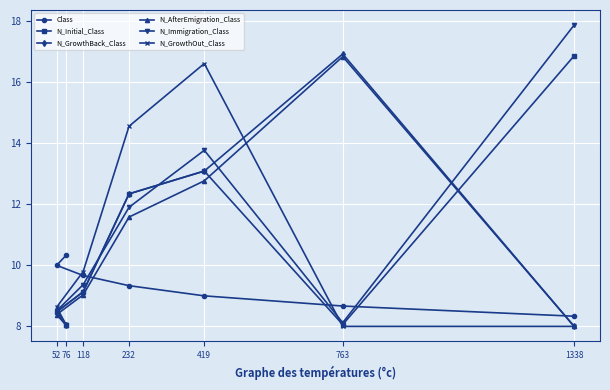

Is this an area chart (filled region under the line)?

No